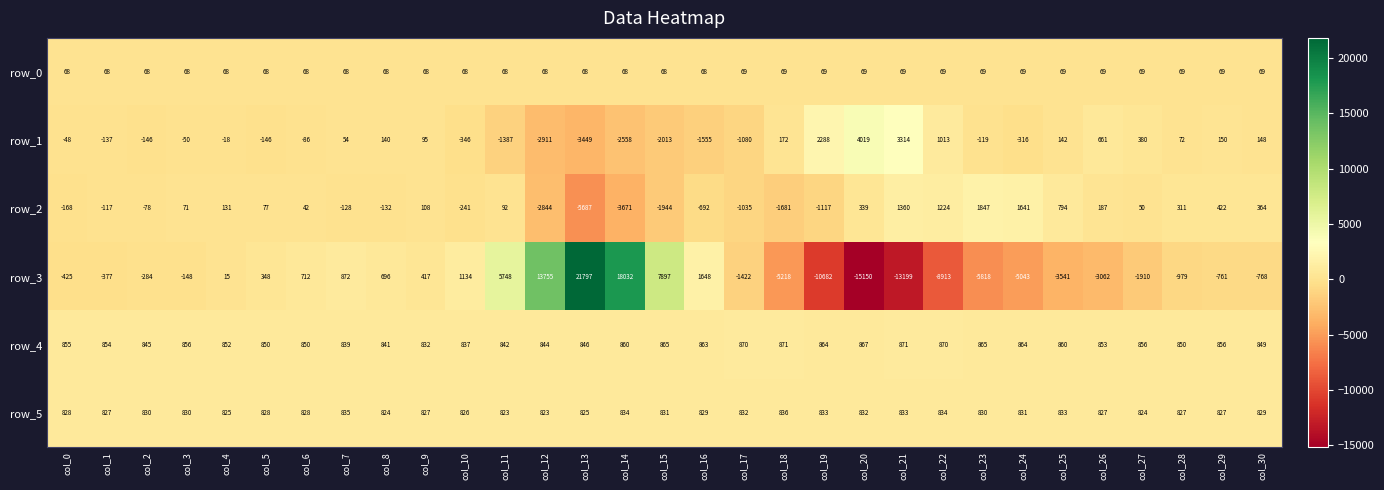

Which series has the largest total across all categories?

row_4